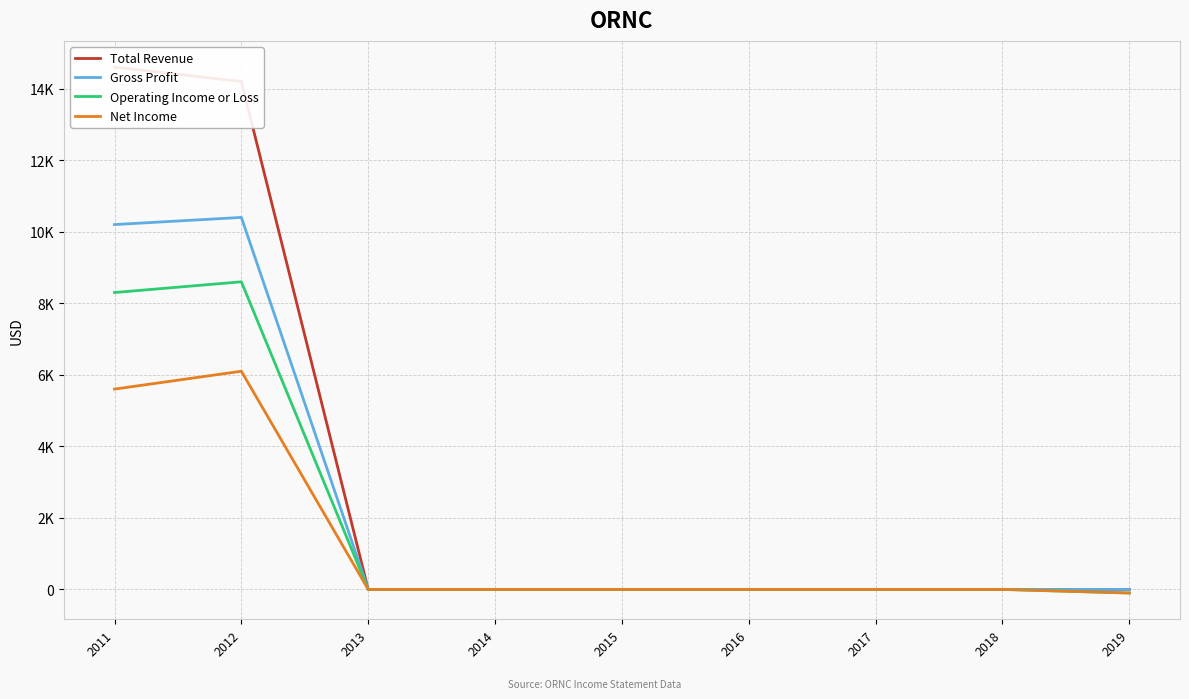

Where is Total Revenue nearest to the value 7300?

2012